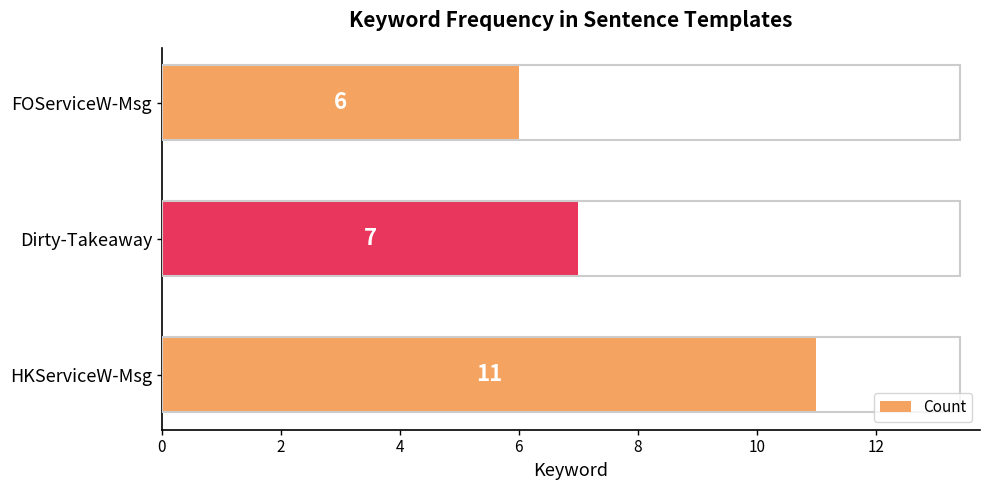

At which category does the chart reach its minimum across all series?

FOServiceW-Msg